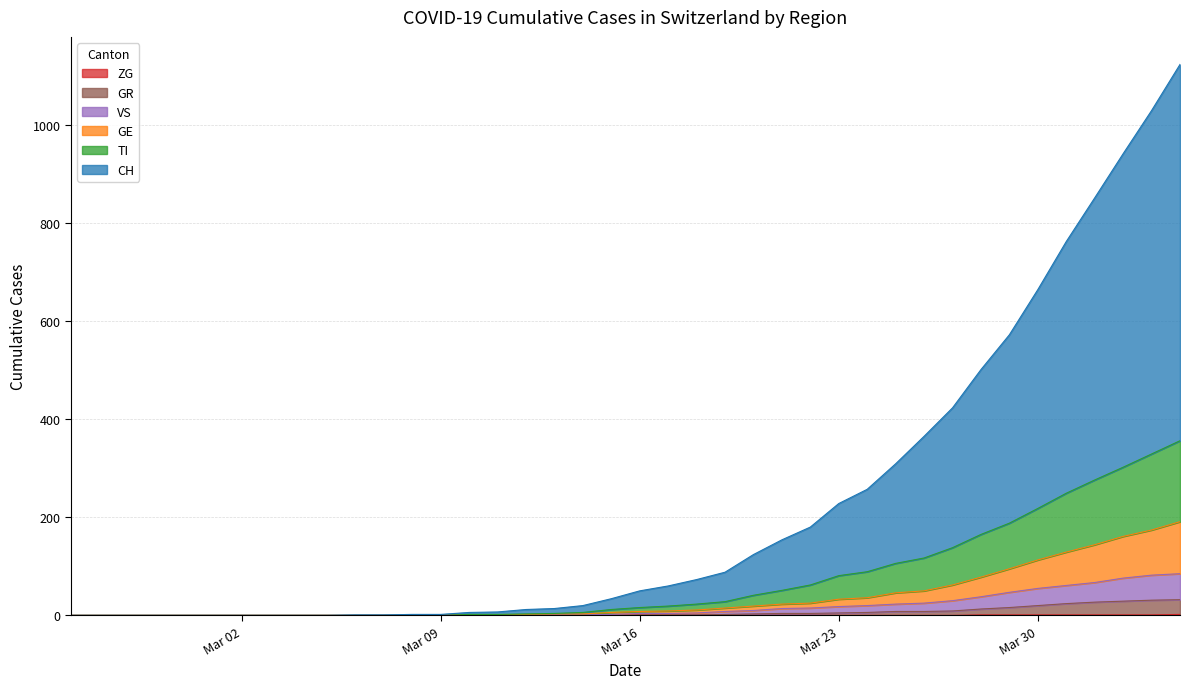

What is the sum of all ZG values?

9